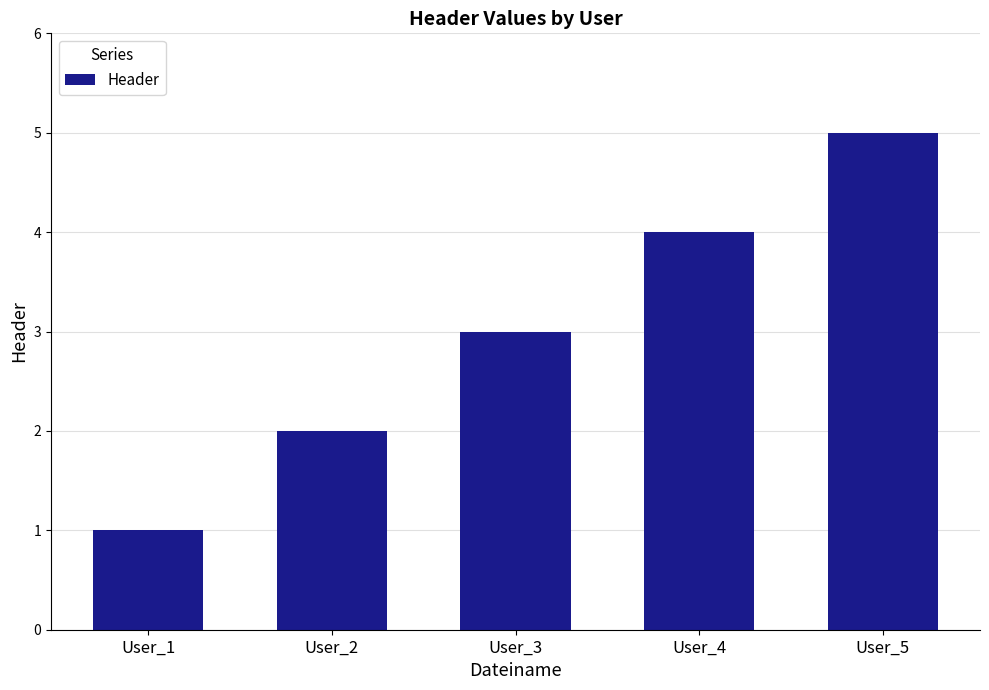

Reading left to right, what are all the values shown in this chart?

User_1=1	User_2=2	User_3=3	User_4=4	User_5=5